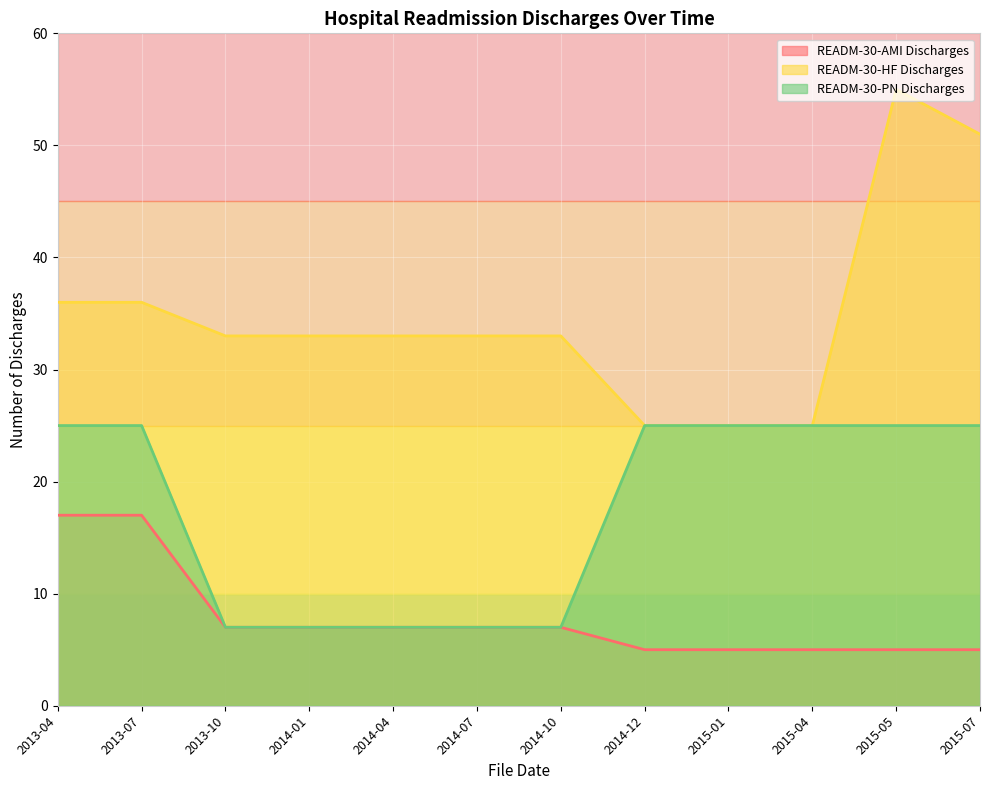

True or false: READM-30-HF Discharges has more than 2 points higher than both neighbors.

False